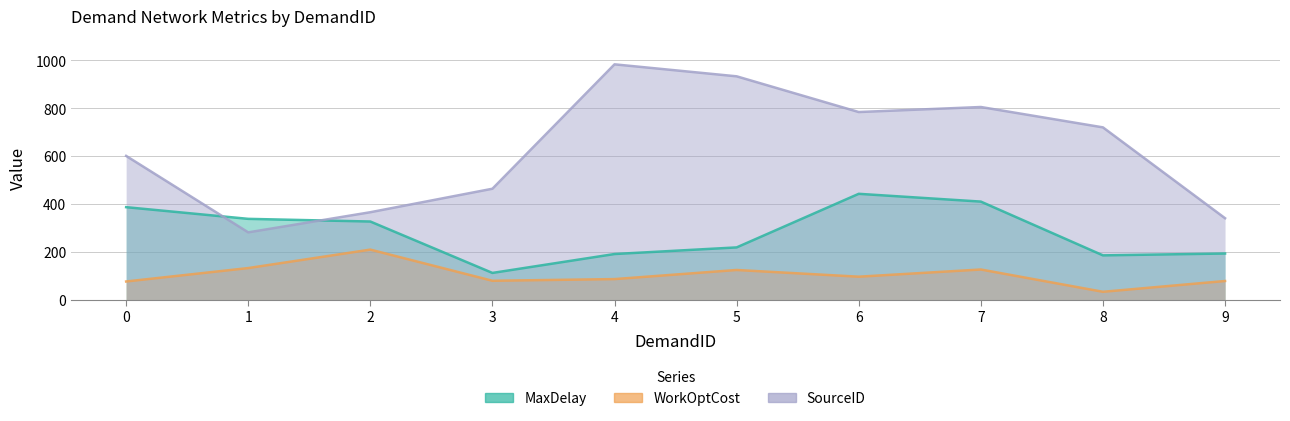

How many interior local valleys does the WorkOptCost series have?

3